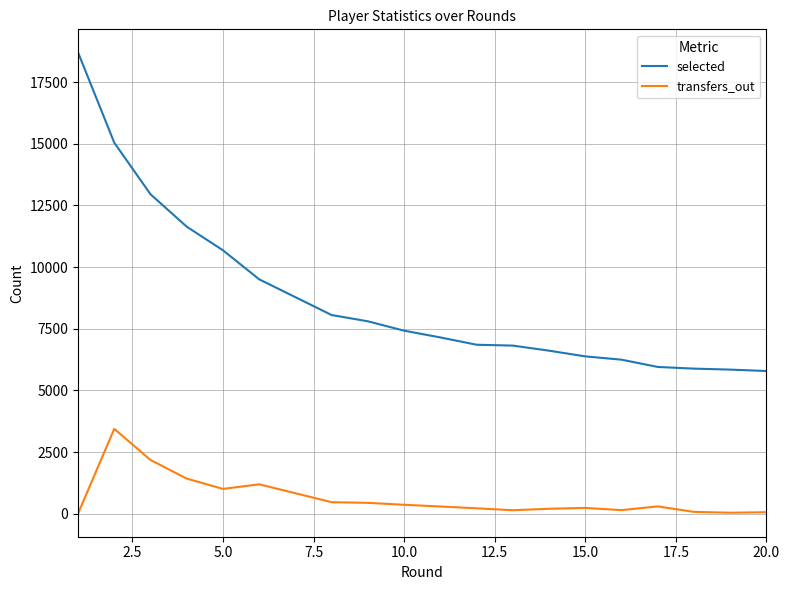

How many lines are shown in the chart?

2